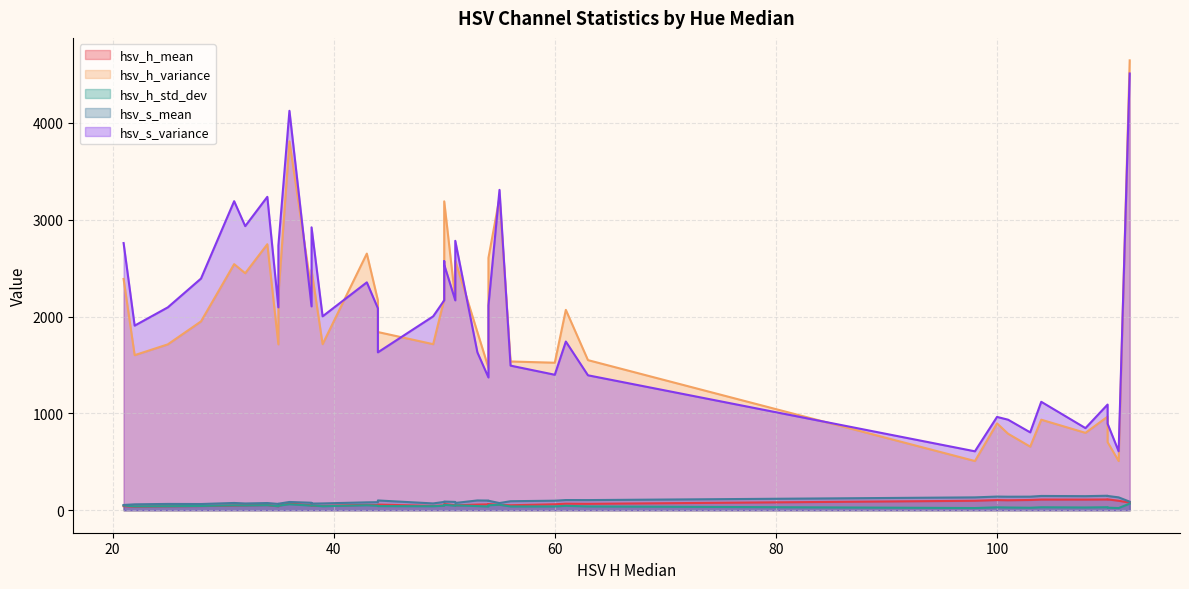

Between 35 and 50, which series saw the biggest shift?

hsv_h_variance